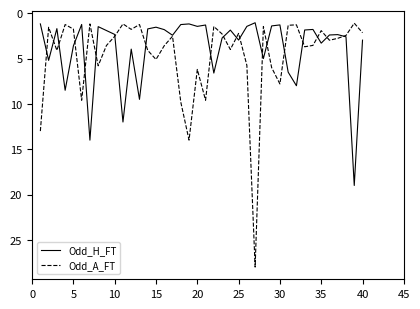

What is the lowest value of the Odd_A_FT series?

1.1